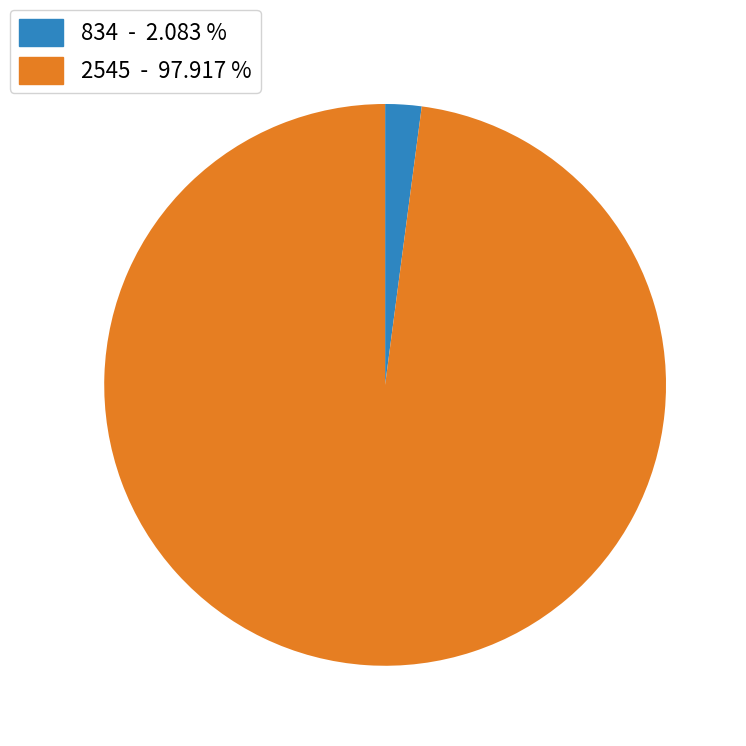

Is there a majority slice in this chart?

Yes